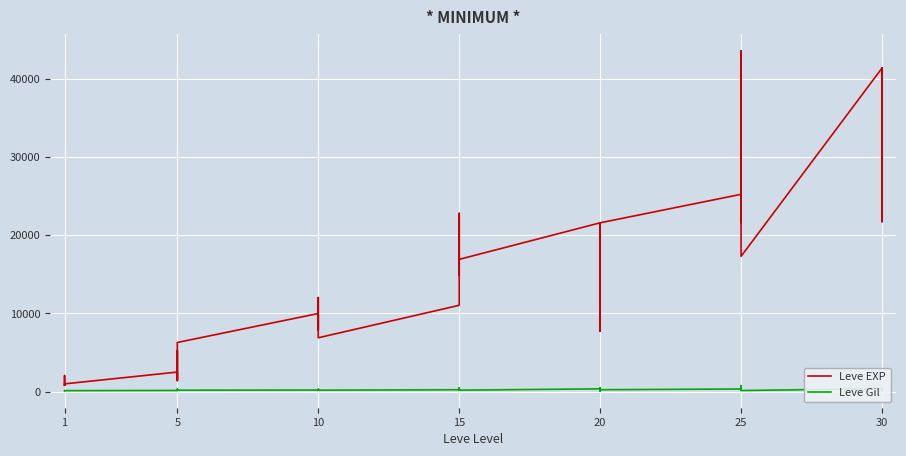

What are all the series names shown in the legend?

Leve EXP, Leve Gil